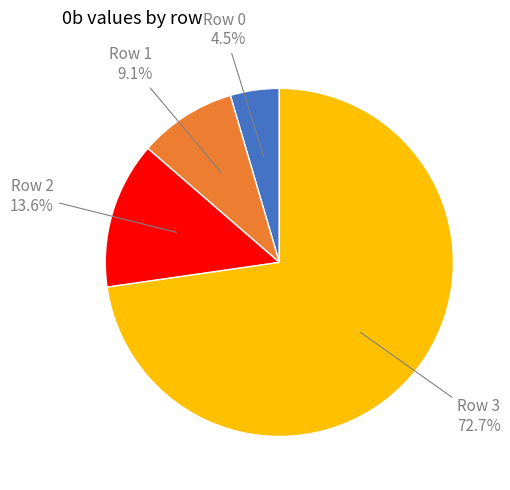

How many slices are in this pie chart?

4